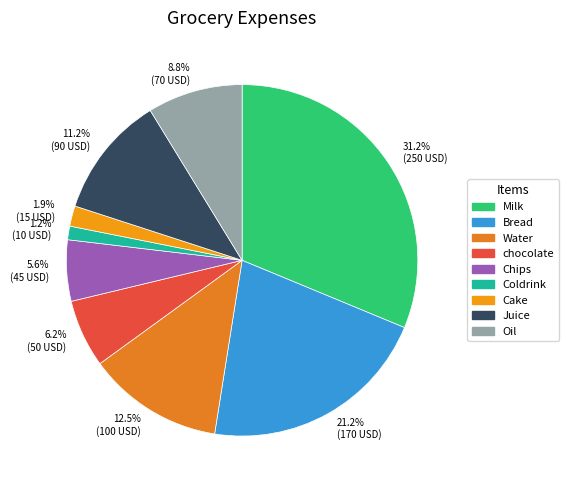

Is 21.2% (170 USD) the majority of the pie?

No